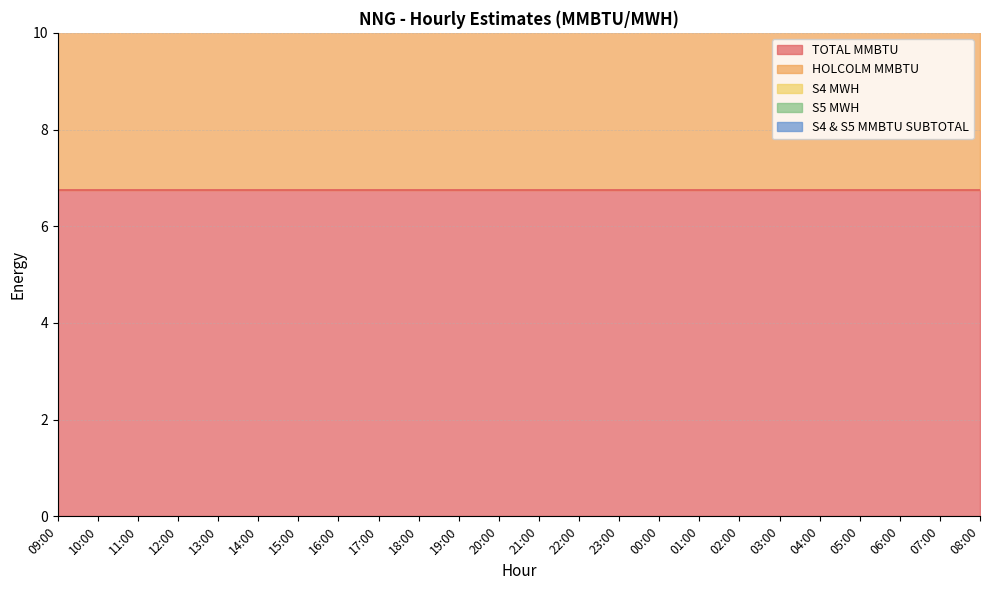

Reading left to right, list all the values displayed in this chart.

TOTAL MMBTU: 6.8	6.8	6.8	6.8	6.8	6.8	6.8	6.8	6.8	6.8	6.8	6.8	6.8	6.8	6.8	6.8	6.8	6.8	6.8	6.8	6.8	6.8	6.8	6.8
HOLCOLM MMBTU: 6.8	6.8	6.8	6.8	6.8	6.8	6.8	6.8	6.8	6.8	6.8	6.8	6.8	6.8	6.8	6.8	6.8	6.8	6.8	6.8	6.8	6.8	6.8	6.8
S4 MWH: 0.0	0.0	0.0	0.0	0.0	0.0	0.0	0.0	0.0	0.0	0.0	0.0	0.0	0.0	0.0	0.0	0.0	0.0	0.0	0.0	0.0	0.0	0.0	0.0
S5 MWH: 0.0	0.0	0.0	0.0	0.0	0.0	0.0	0.0	0.0	0.0	0.0	0.0	0.0	0.0	0.0	0.0	0.0	0.0	0.0	0.0	0.0	0.0	0.0	0.0
S4 & S5 MMBTU SUBTOTAL: 0.0	0.0	0.0	0.0	0.0	0.0	0.0	0.0	0.0	0.0	0.0	0.0	0.0	0.0	0.0	0.0	0.0	0.0	0.0	0.0	0.0	0.0	0.0	0.0